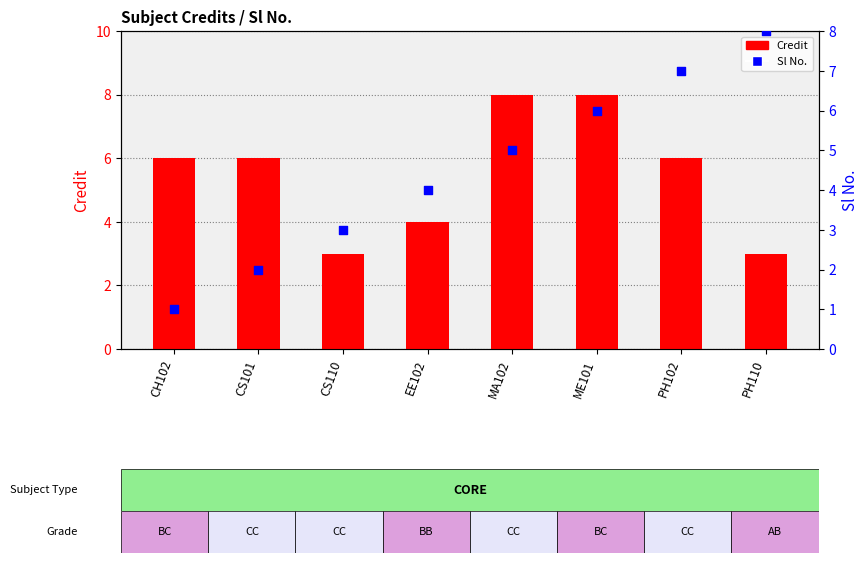

Which series has the widest spread of Y values?

Sl No.